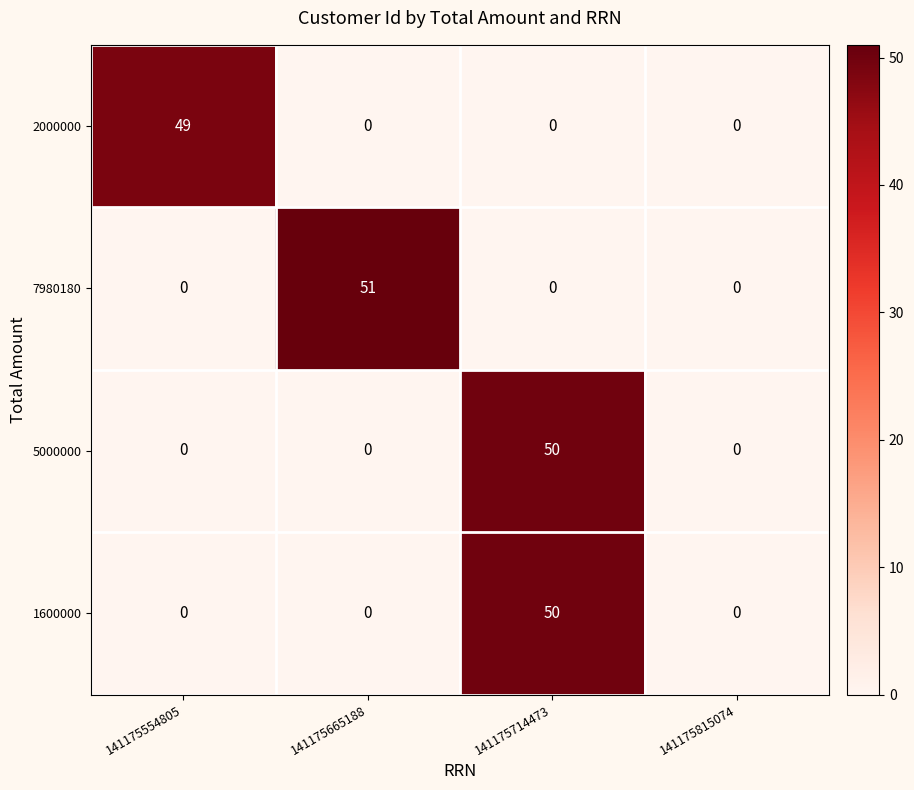

What is the greatest value displayed?

51